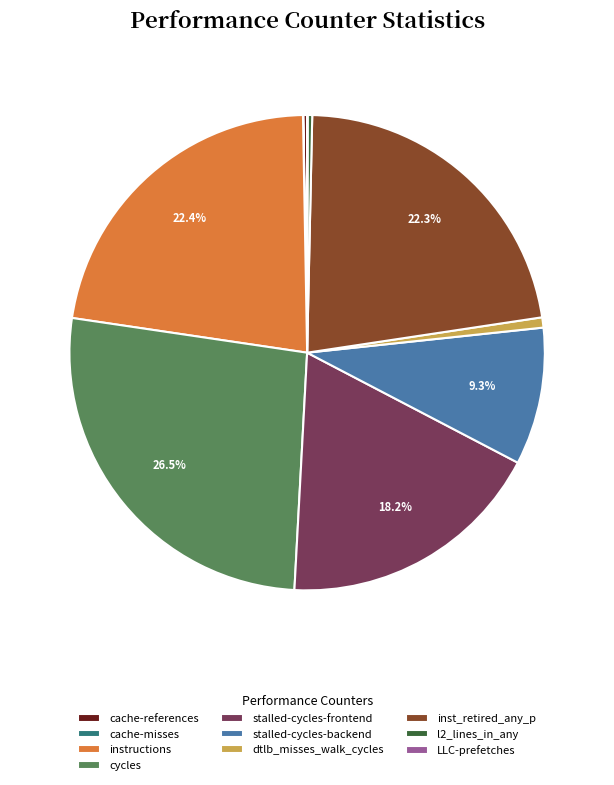

Do inst_retired_any_p and stalled-cycles-frontend together represent more than half of the pie?

No